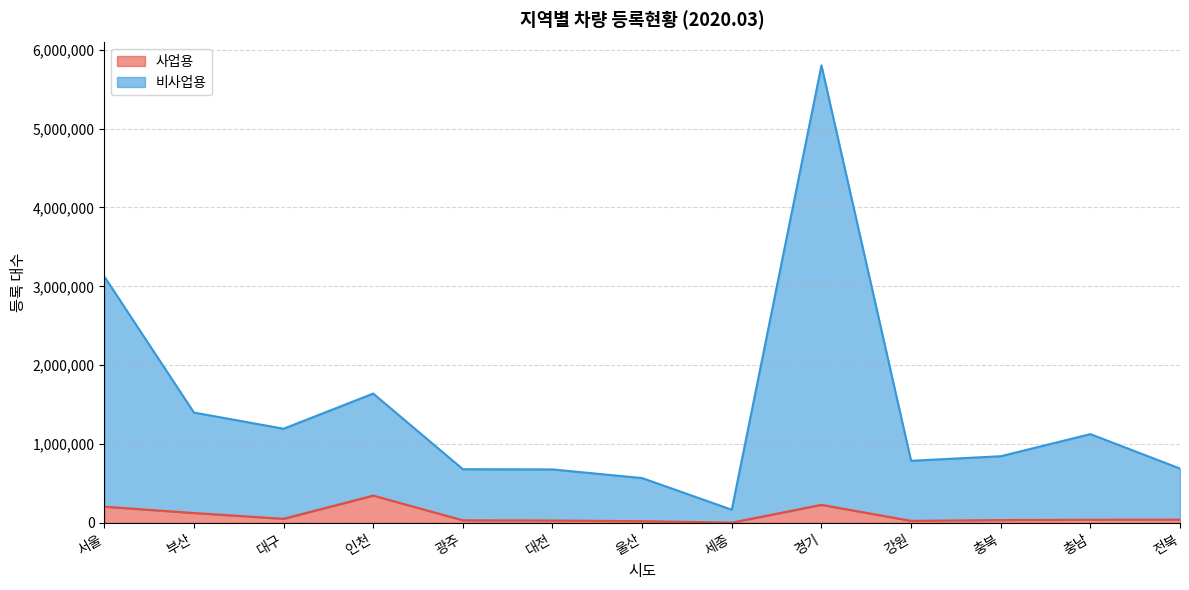

How many series are shown in this chart?

2